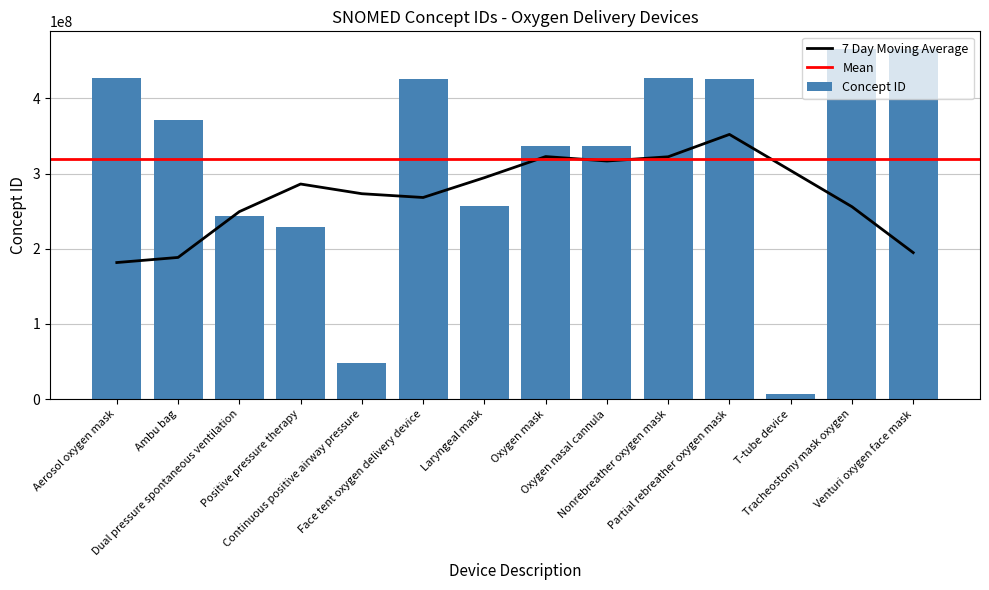

How many data points are less than 371785003?

7